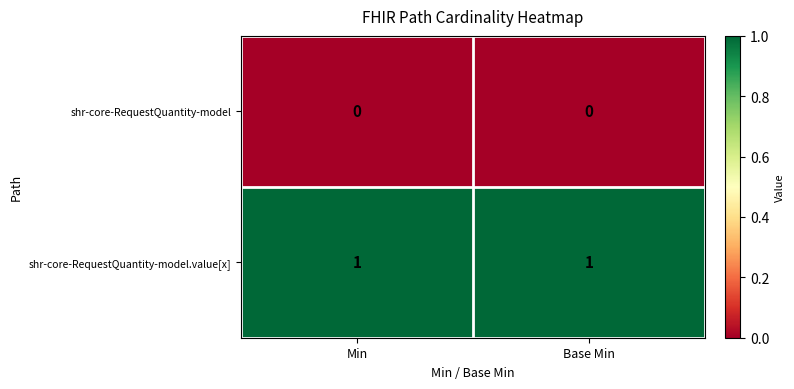

Is it true that shr-core-RequestQuantity-model.value[x] equals 1 at Min?

True